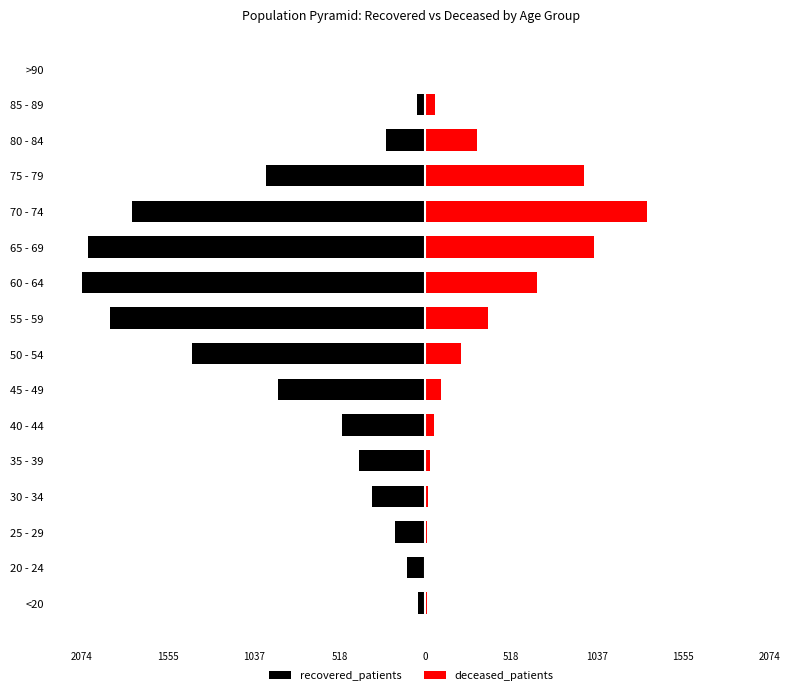

What are all the series names shown in the legend?

recovered_patients, deceased_patients